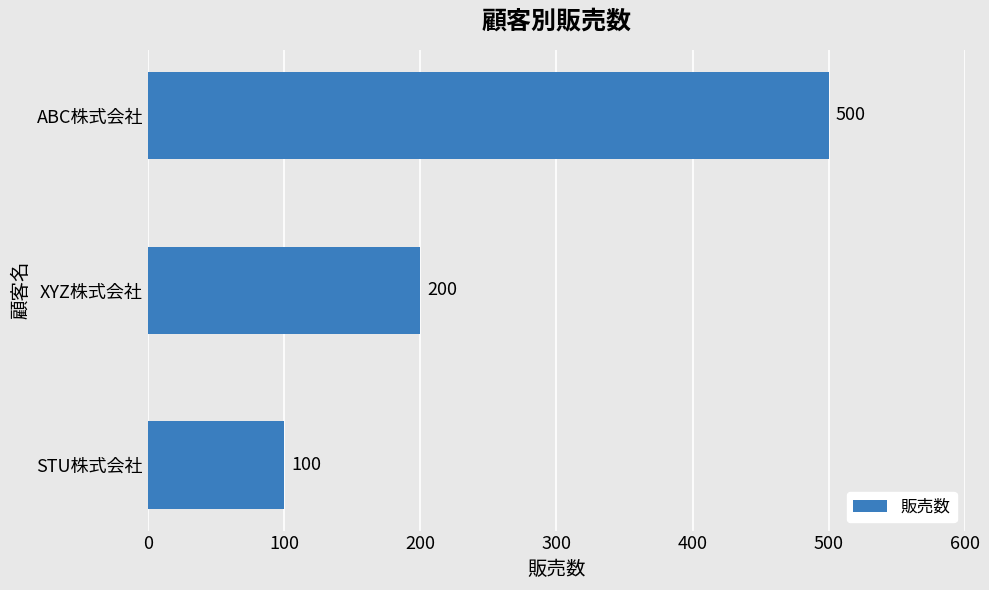

What is the change in value from XYZ株式会社 to ABC株式会社?

+300